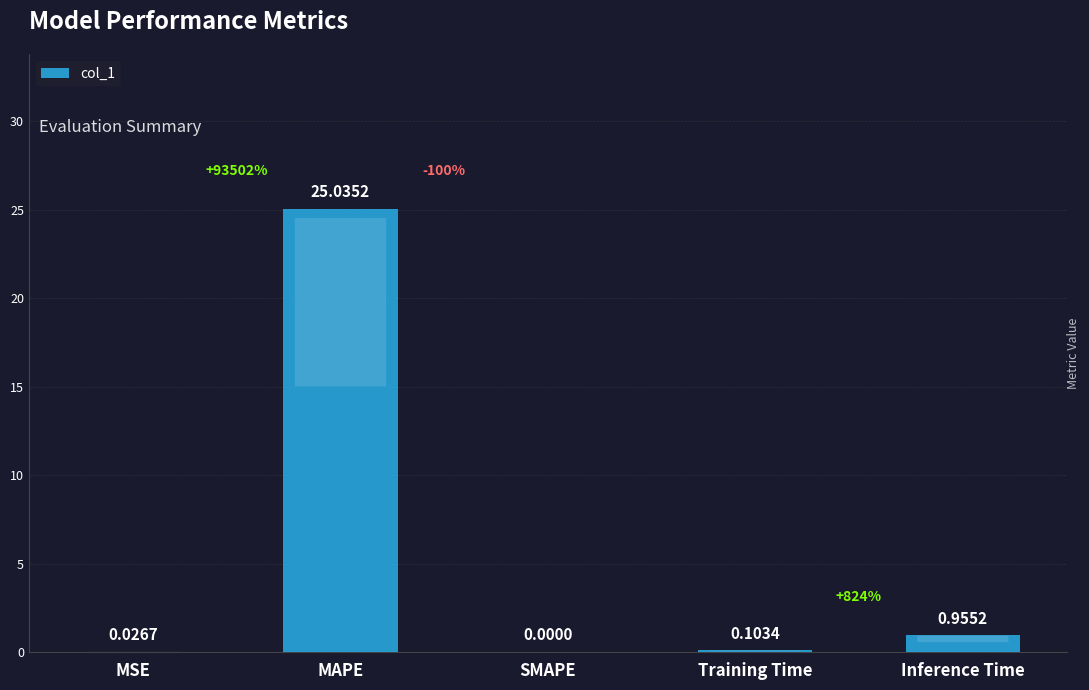

How many positive values are there?

4